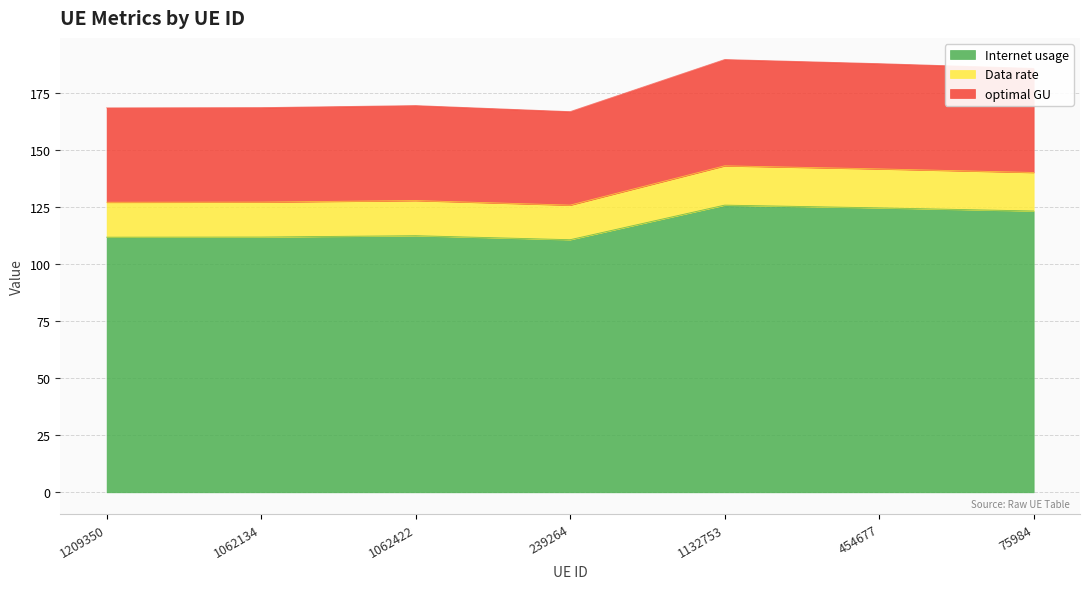

What is the total value across all series at 239264?

166.7